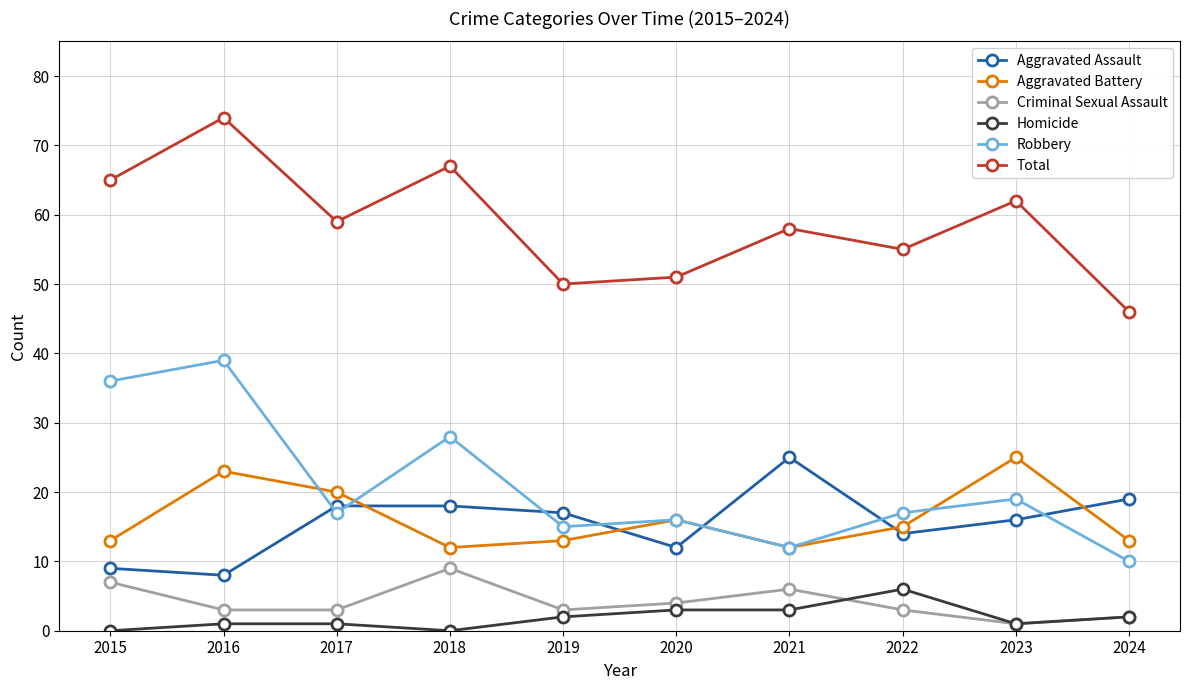

Reading right to left, transcribe all the data shown in this chart.

Aggravated Assault: 2024=19	2023=16	2022=14	2021=25	2020=12	2019=17	2018=18	2017=18	2016=8	2015=9
Aggravated Battery: 2024=13	2023=25	2022=15	2021=12	2020=16	2019=13	2018=12	2017=20	2016=23	2015=13
Criminal Sexual Assault: 2024=2	2023=1	2022=3	2021=6	2020=4	2019=3	2018=9	2017=3	2016=3	2015=7
Homicide: 2024=2	2023=1	2022=6	2021=3	2020=3	2019=2	2018=0	2017=1	2016=1	2015=0
Robbery: 2024=10	2023=19	2022=17	2021=12	2020=16	2019=15	2018=28	2017=17	2016=39	2015=36
Total: 2024=46	2023=62	2022=55	2021=58	2020=51	2019=50	2018=67	2017=59	2016=74	2015=65